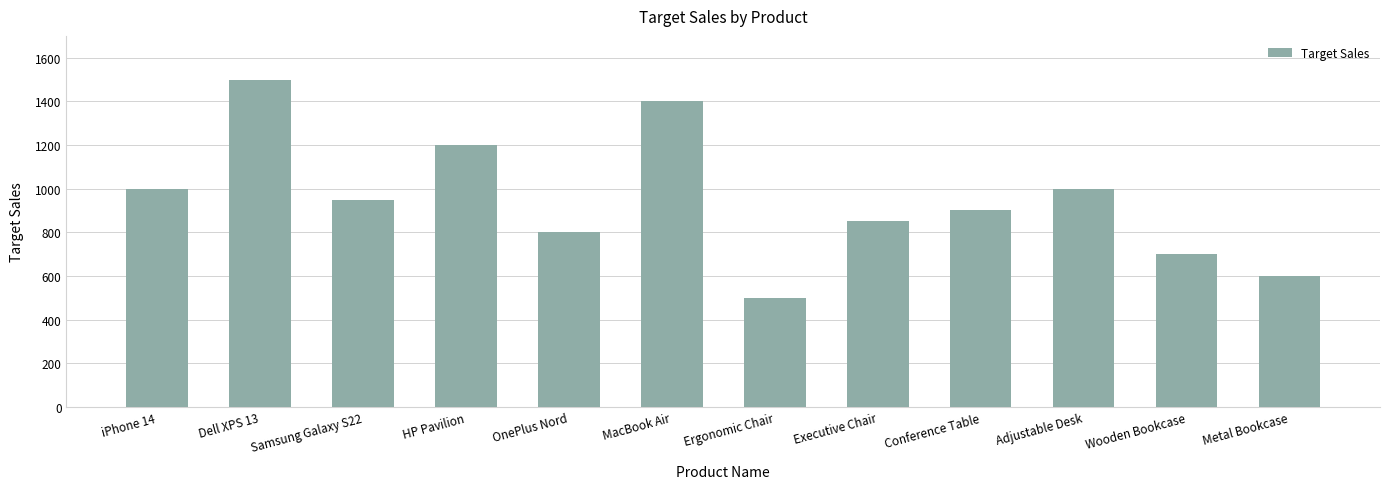

Reading left to right, transcribe all the data shown in this chart.

1000	1500	950	1200	800	1400	500	850	900	1000	700	600